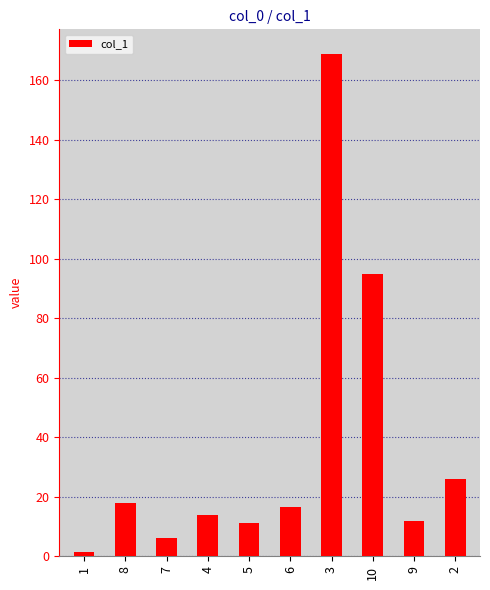

What is the label of the 9th bar from the left?

9